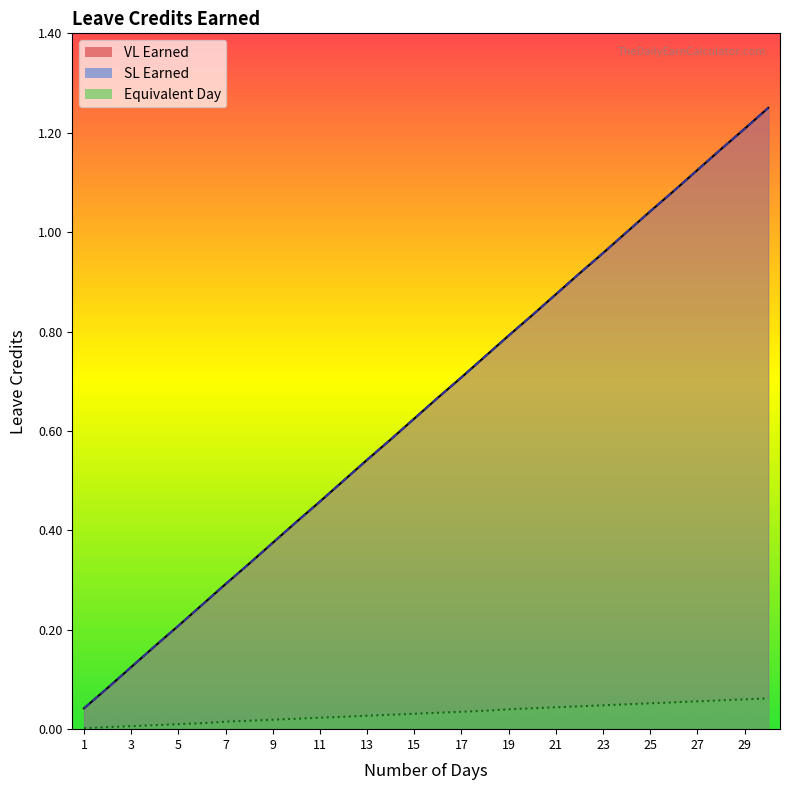

Count the number of data series in this chart.

3